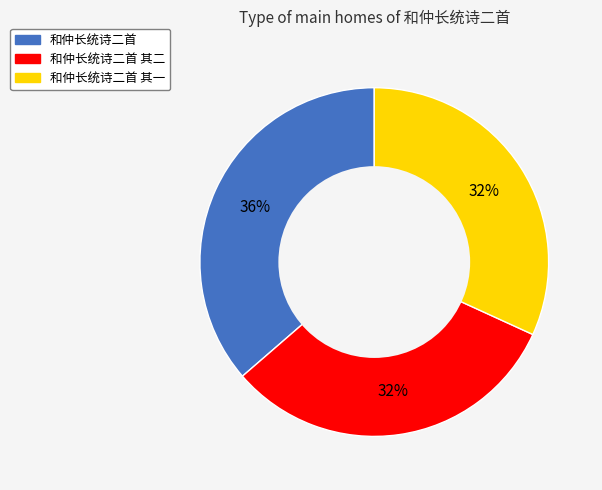

To the nearest percent, what is the average slice percentage?

33%